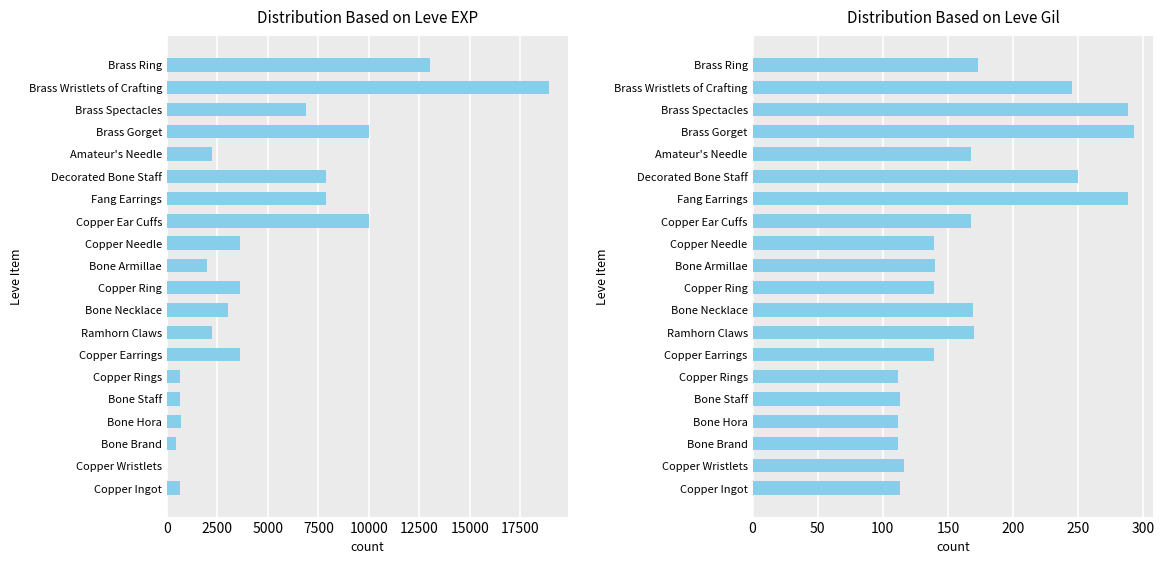

Reading left to right, extract all data points from this chart.

Leve EXP: 630	1	450	720	630	630	3600	2230	3040	3600	1980	3600	9990	7880	7880	2230	9990	6880	18910	13040
Leve Gil: 113	116	112	112	113	112	139	170	169	139	140	139	168	288	250	168	293	288	245	173